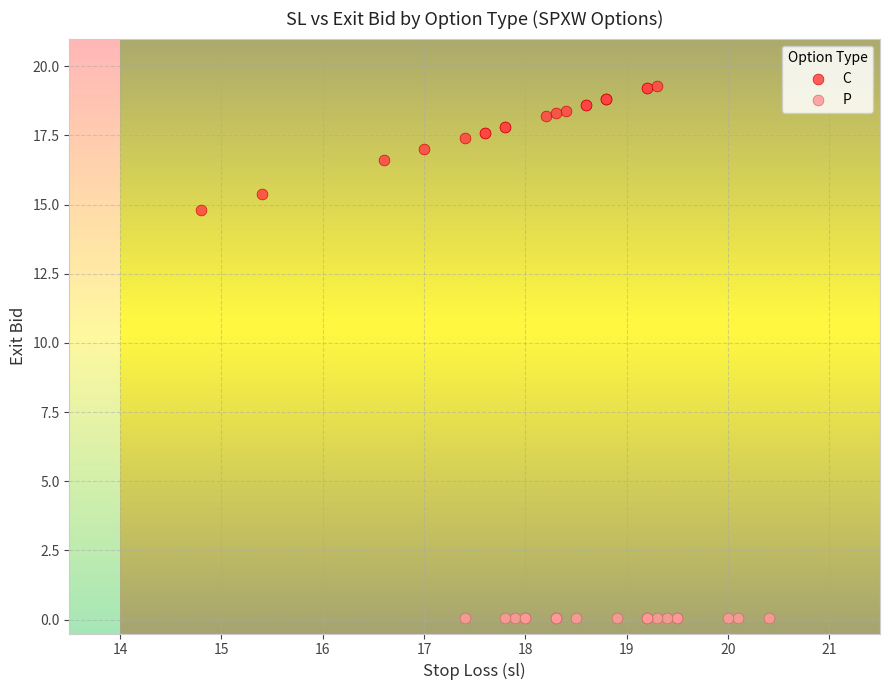

Which series contains the lowest Y value?

P